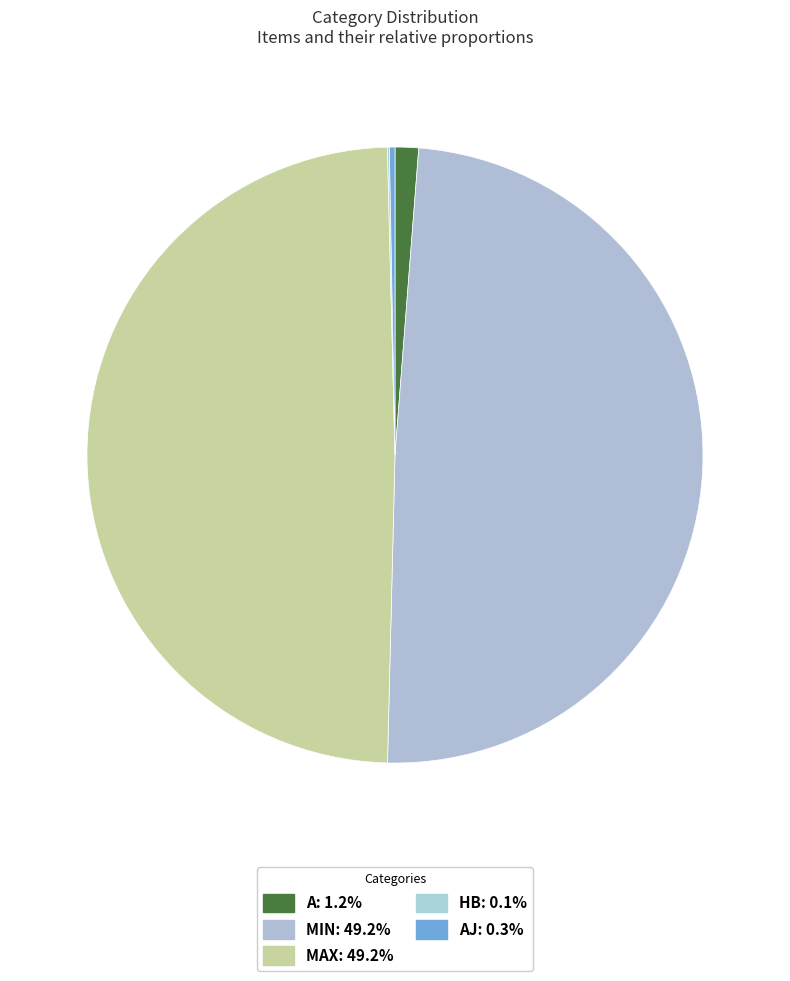

Rank the categories by value from highest to lowest.

max, min, a, Aj, Hb